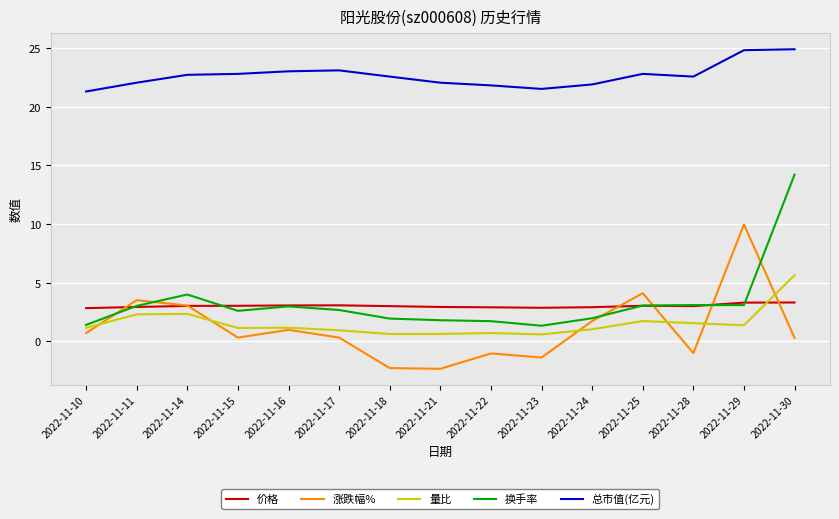

What is the greatest value displayed?

24.9